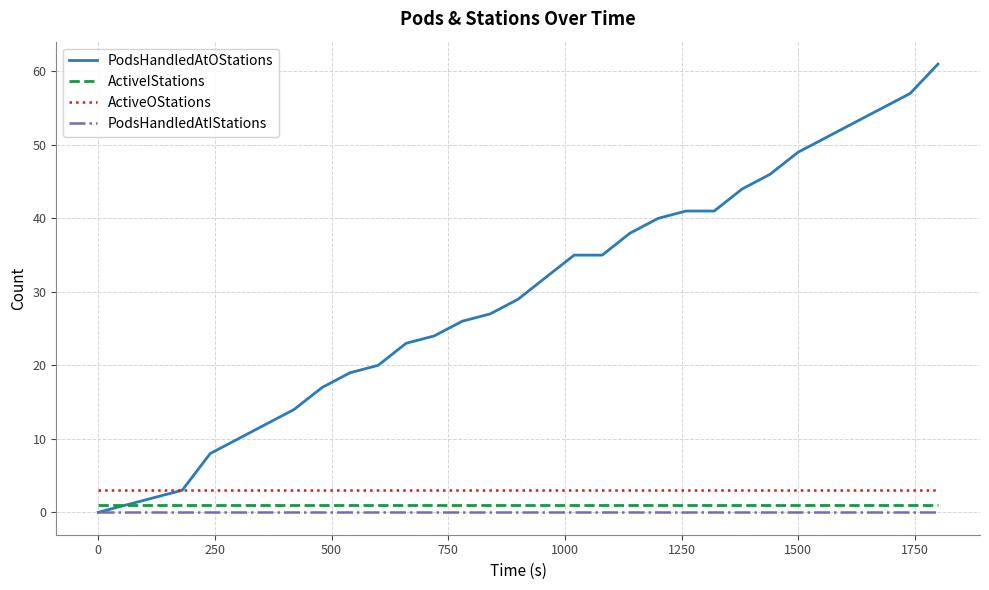

Reading left to right, what are all the values shown in this chart?

PodsHandledAtOStations: 0	1	2	3	8	10	12	14	17	19	20	23	24	26	27	29	32	35	35	38	40	41	41	44	46	49	51	53	55	57	61
ActiveIStations: 1	1	1	1	1	1	1	1	1	1	1	1	1	1	1	1	1	1	1	1	1	1	1	1	1	1	1	1	1	1	1
ActiveOStations: 3	3	3	3	3	3	3	3	3	3	3	3	3	3	3	3	3	3	3	3	3	3	3	3	3	3	3	3	3	3	3
PodsHandledAtIStations: 0	0	0	0	0	0	0	0	0	0	0	0	0	0	0	0	0	0	0	0	0	0	0	0	0	0	0	0	0	0	0